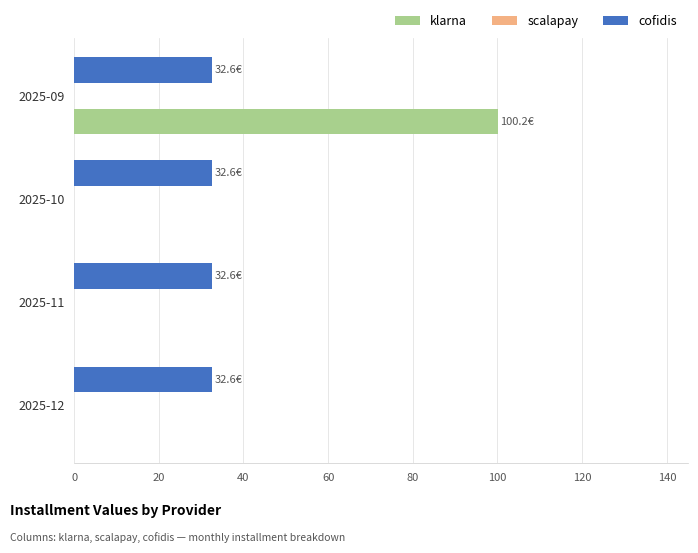

Between 2025-09 and 2025-10, which series saw the biggest shift?

klarna